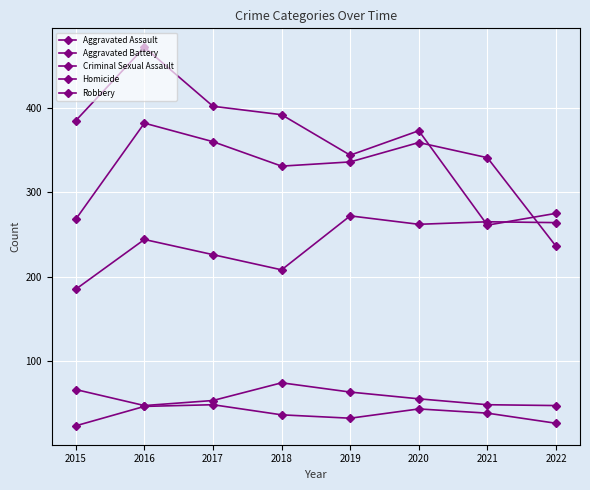

True or false: Homicide has more than 1 interior local peaks.

True